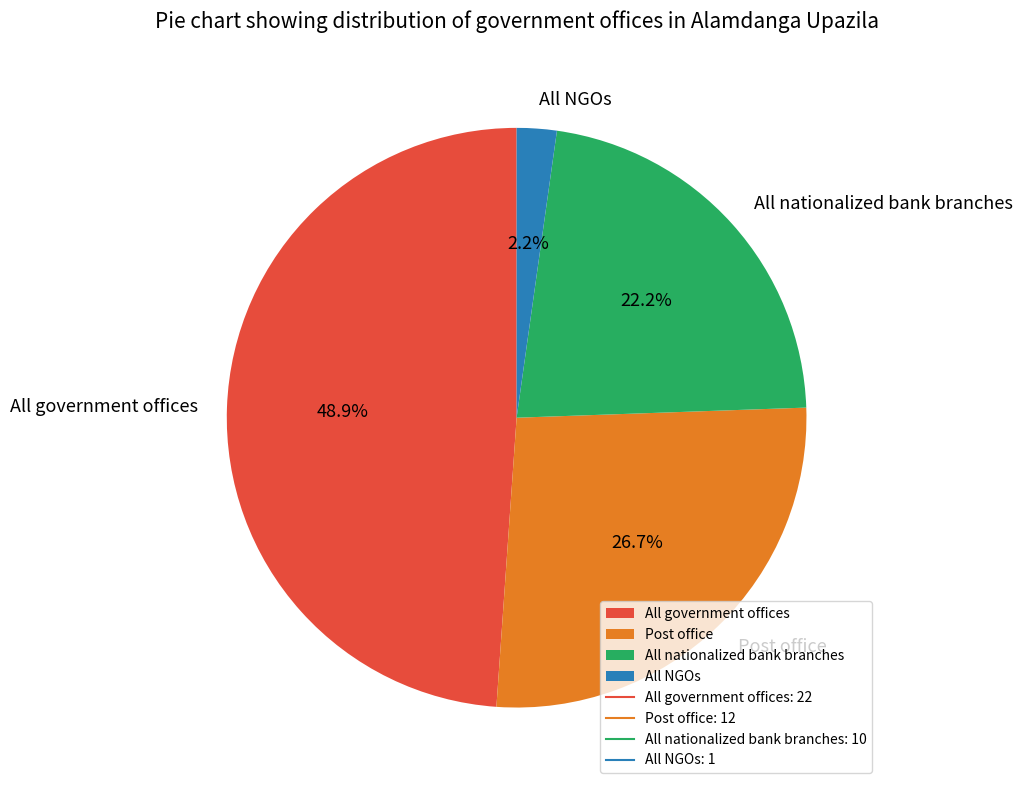

How many segments does this pie chart have?

4